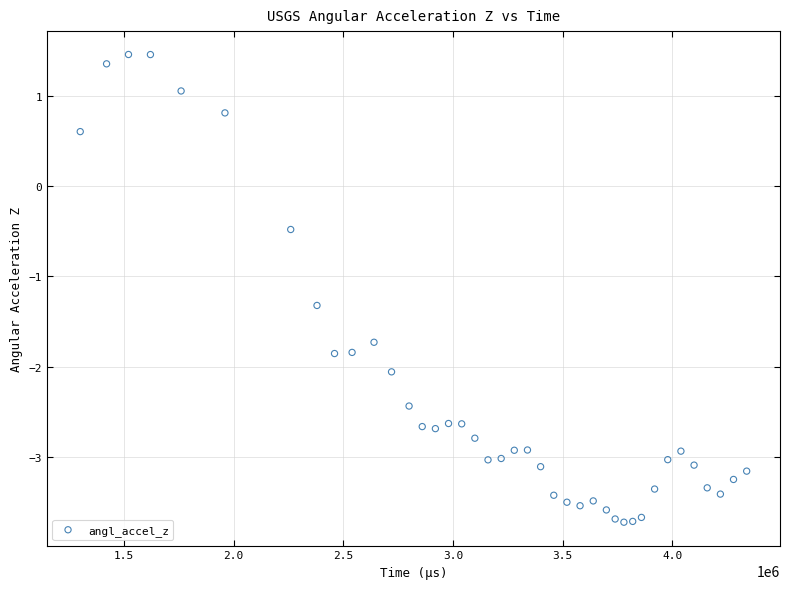

What is the range of Y values (max minus min)?

5.2